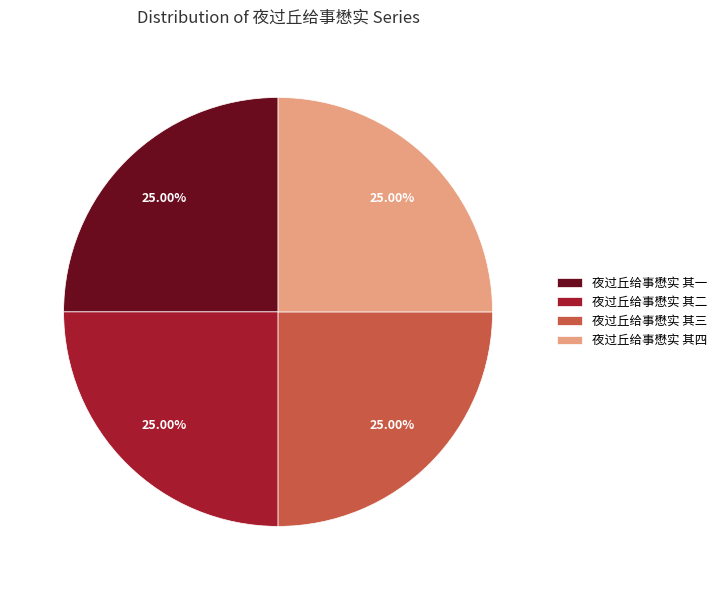

Is it true that 夜过丘给事懋实 其一 is 25% of the pie?

True